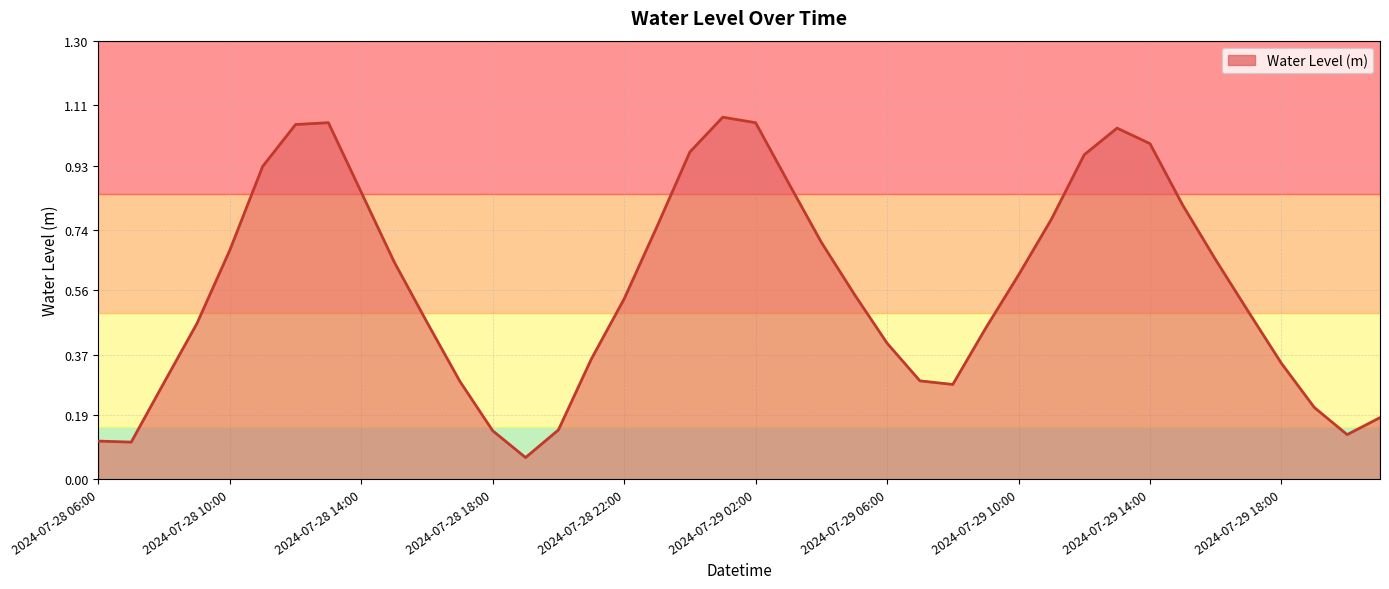

True or false: the data shows 0.6 at 2024-07-29 06:00.

False